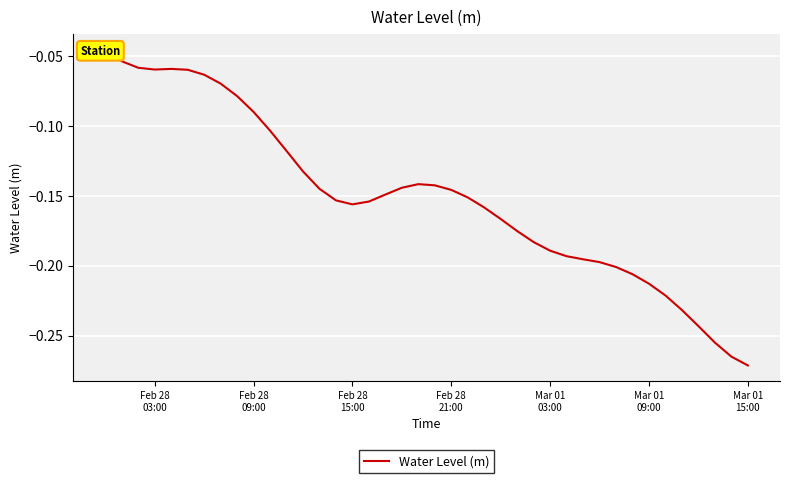

Count the number of categories in the chart.

40